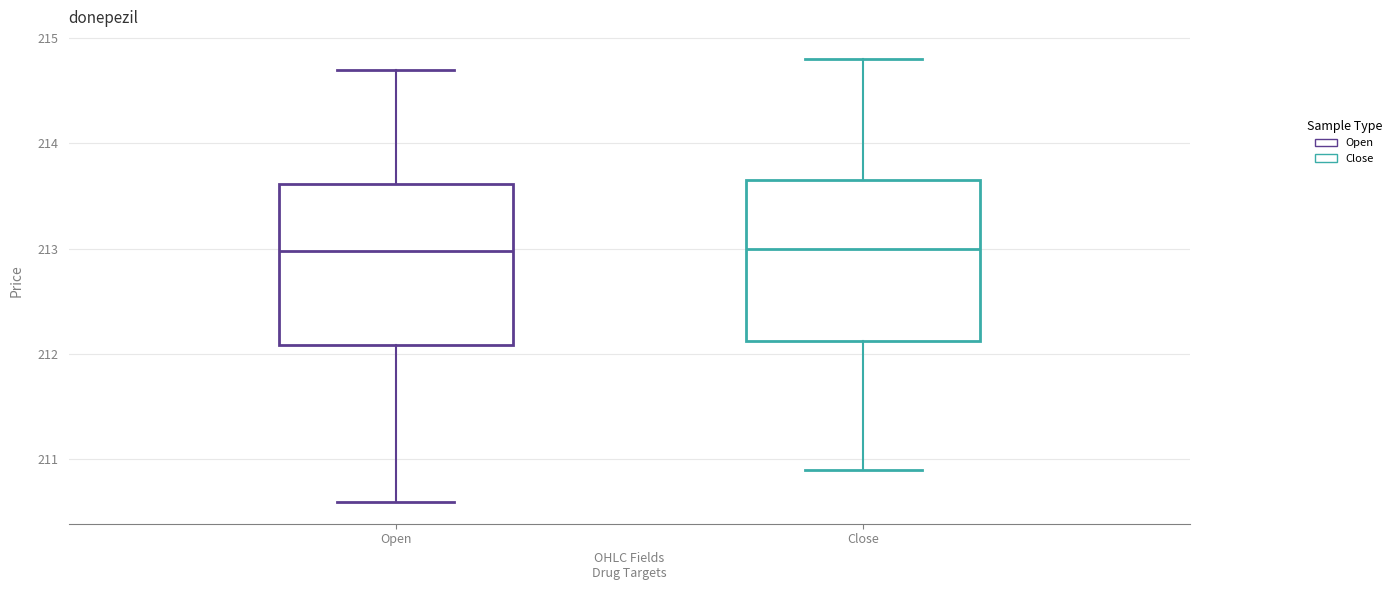

Where does the median line of the box for Open sit on the y-axis? The values are not printed on the chart, so give them approximately, as read against the axis.

213.0